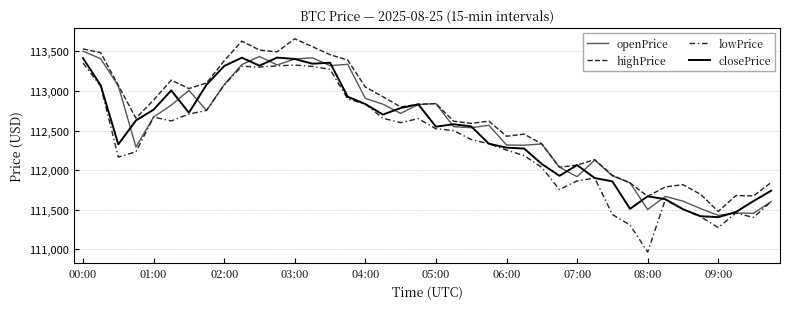

Count the number of data series in this chart.

4